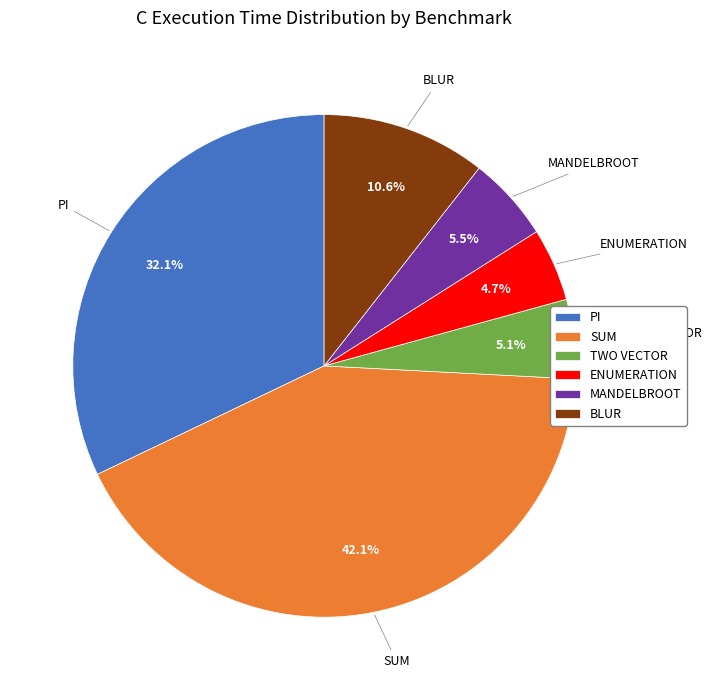

Which slice is the largest?

SUM